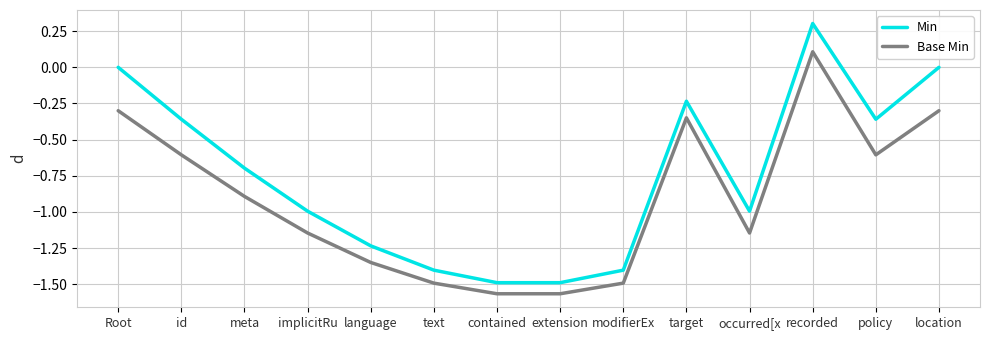

The Min series shows 0.0 at Root. True or false?

True